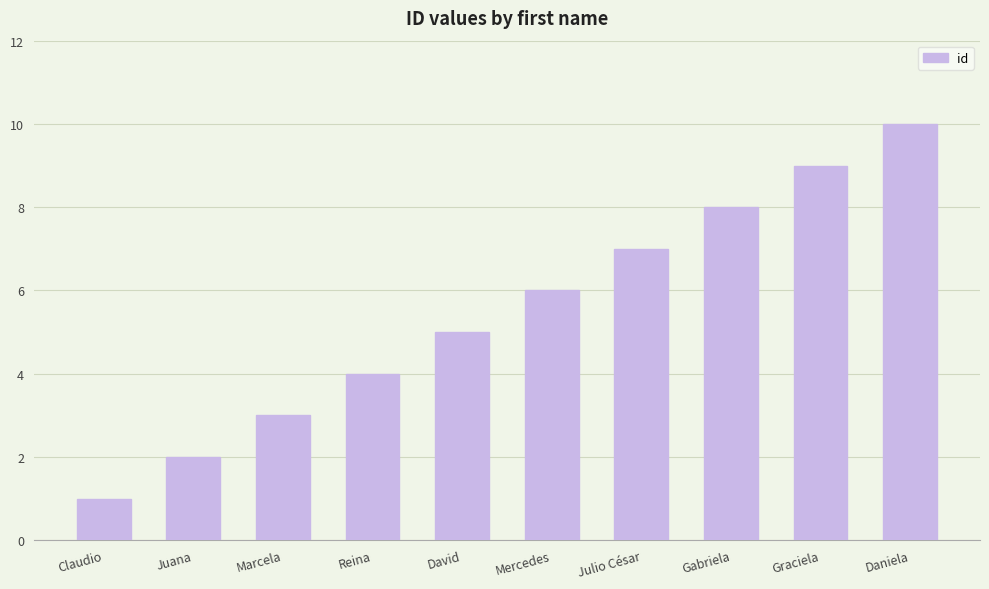

Rank the categories by value from highest to lowest.

Daniela, Graciela, Gabriela, Julio César, Mercedes, David, Reina, Marcela, Juana, Claudio